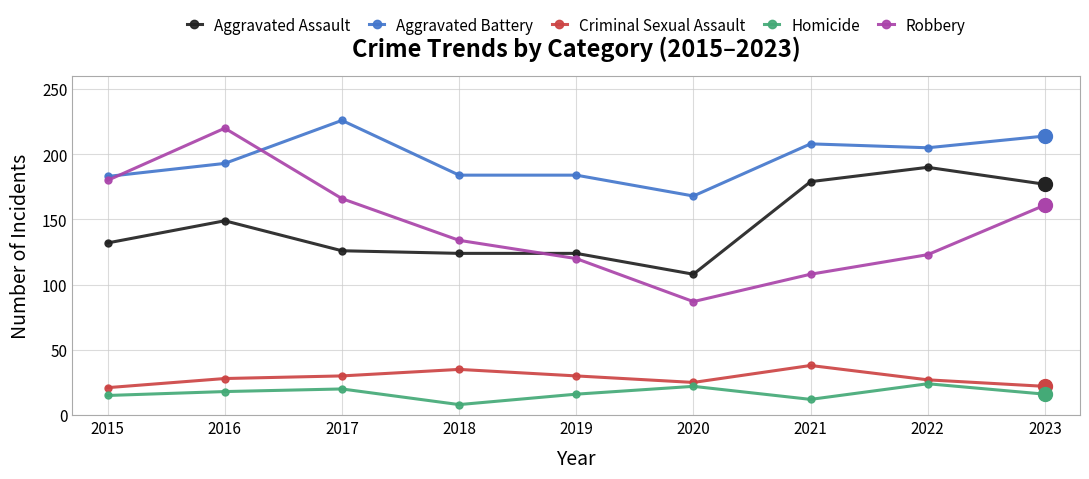

Between 2018 and 2019, which series saw the biggest shift?

Robbery